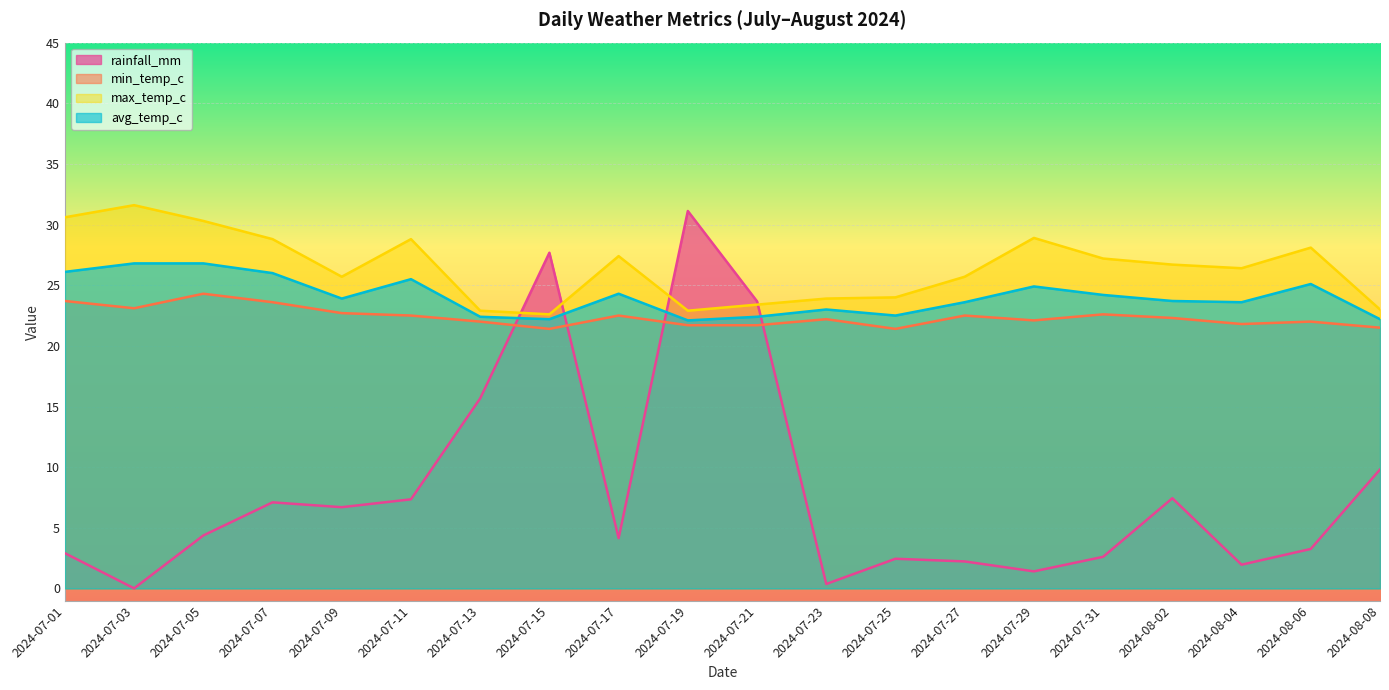

True or false: rainfall_mm and max_temp_c intersect in this chart.

True